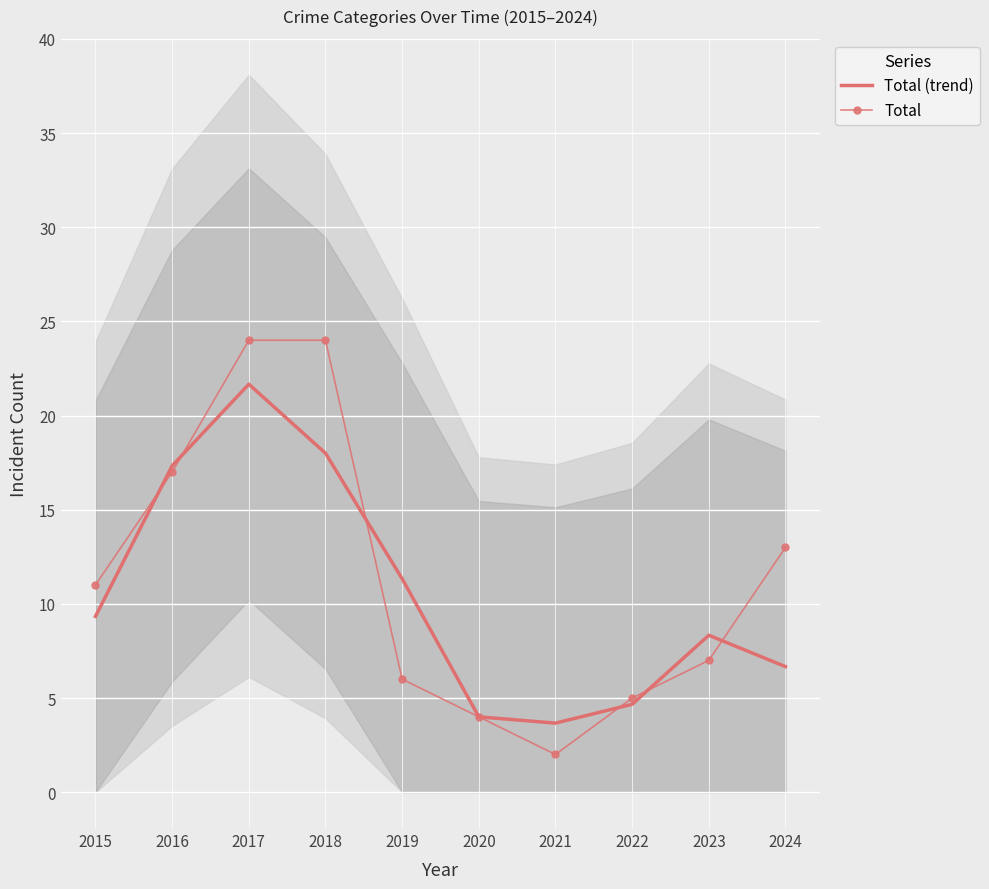

What is the difference between the maximum and second lowest values in the Total series?

20.0